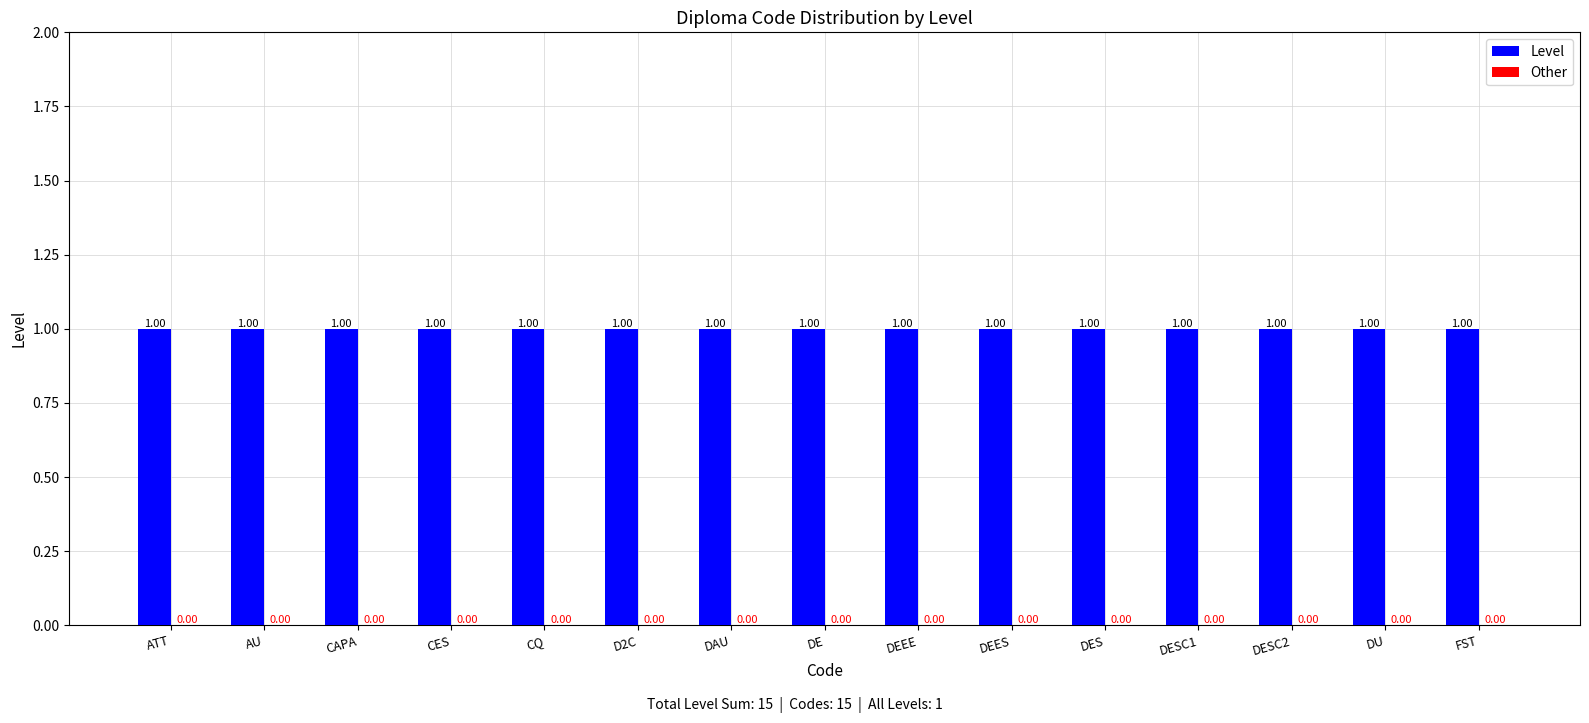

Which series has the widest spread of values?

Level